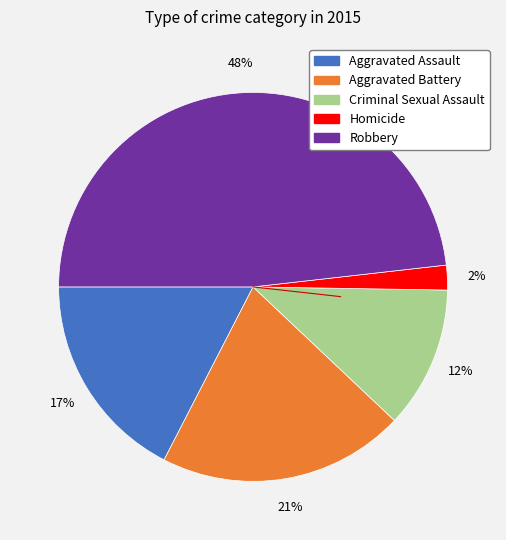

Between Aggravated Assault and Robbery, which is larger?

Robbery